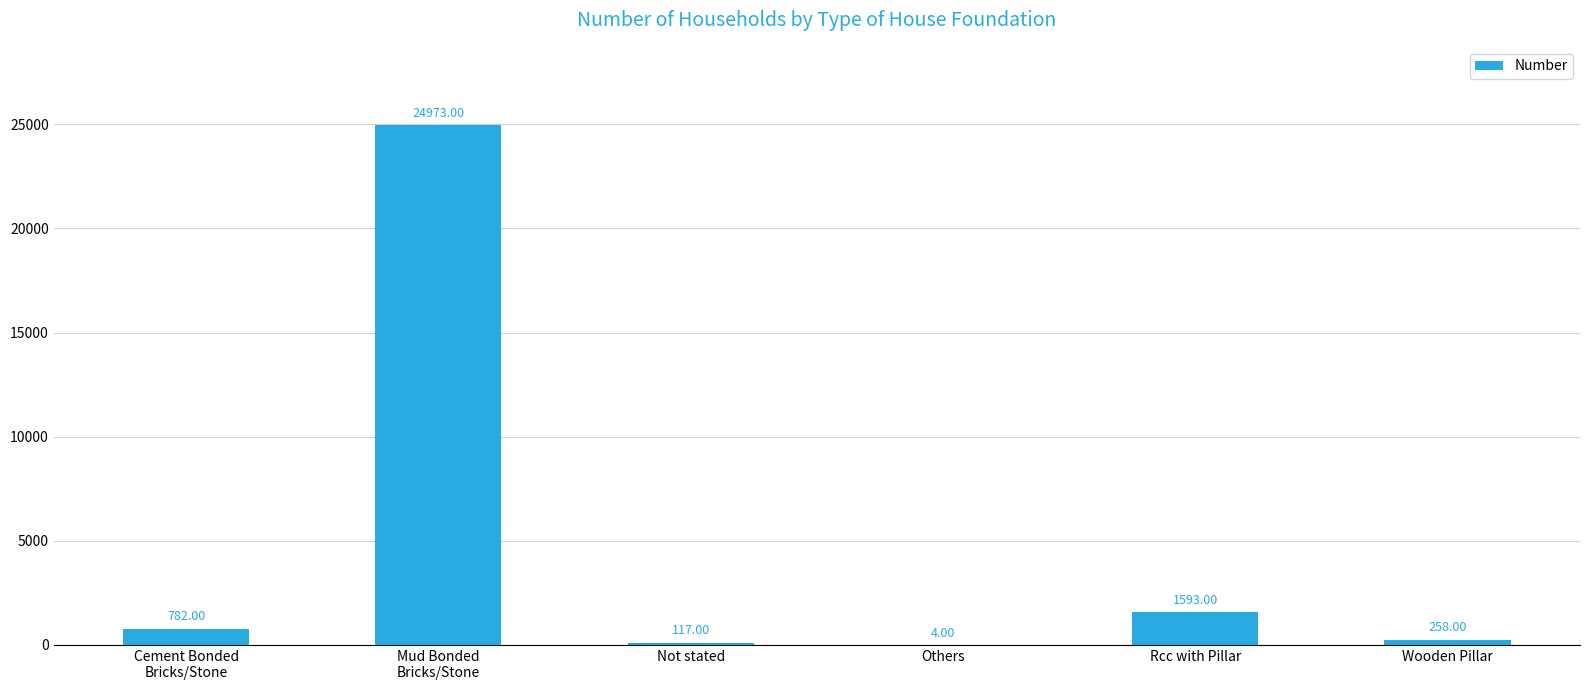

What is the sum of all values?

27727